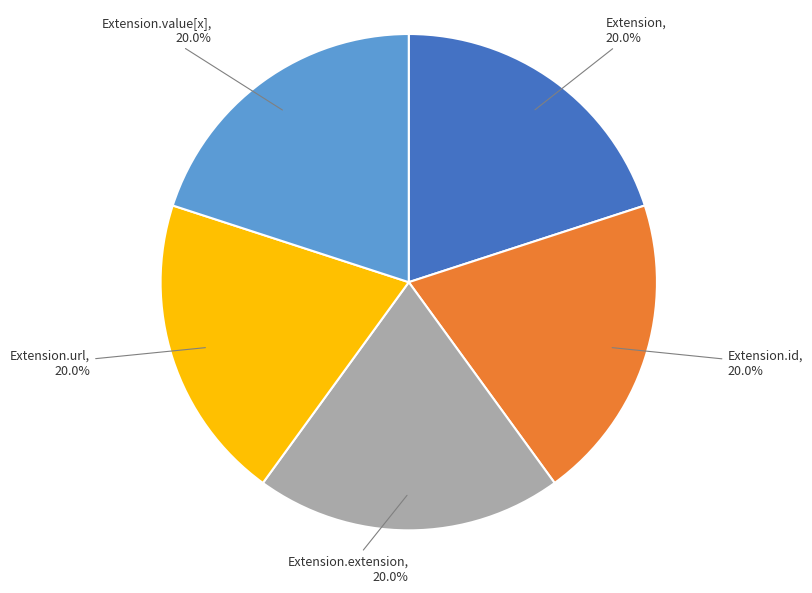

How many slices are in this pie chart?

5